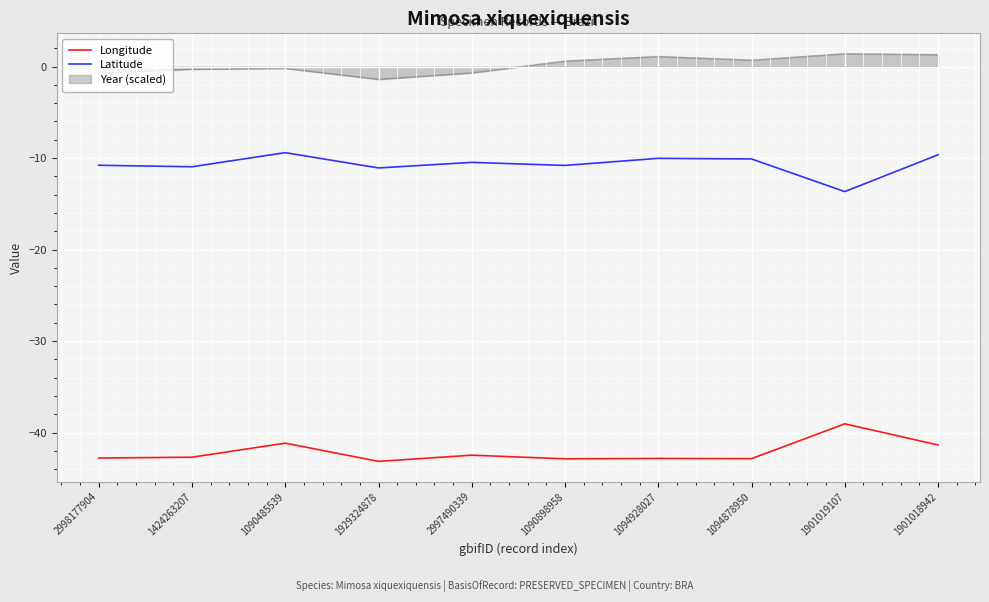

What position from the left is 1090898958?

6